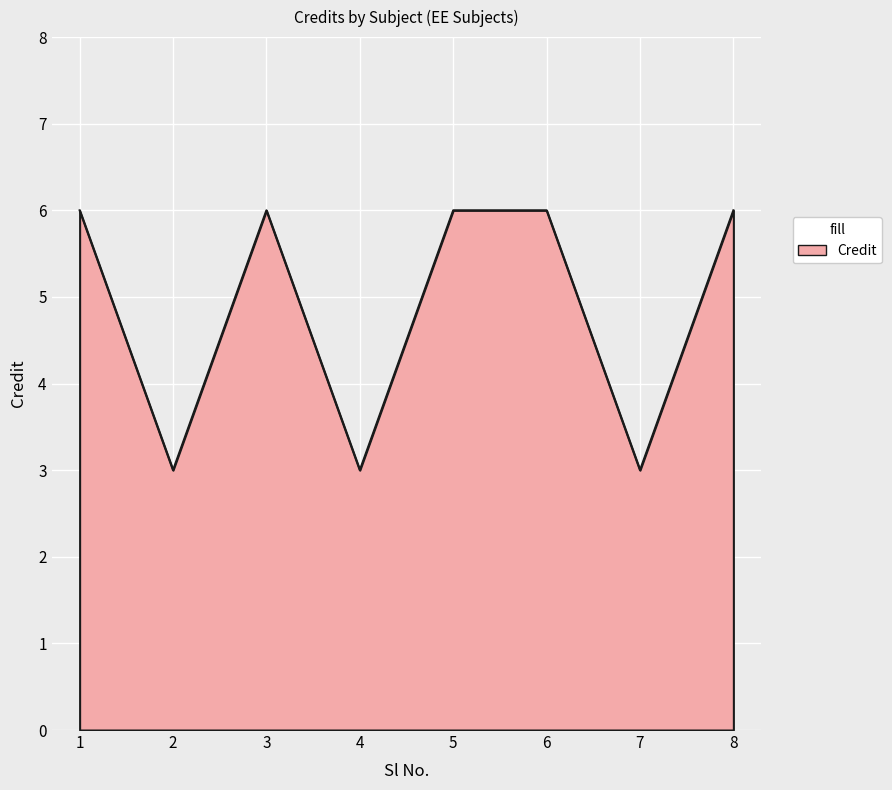

Reading right to left, what are all the values shown in this chart?

6	3	6	6	3	6	3	6